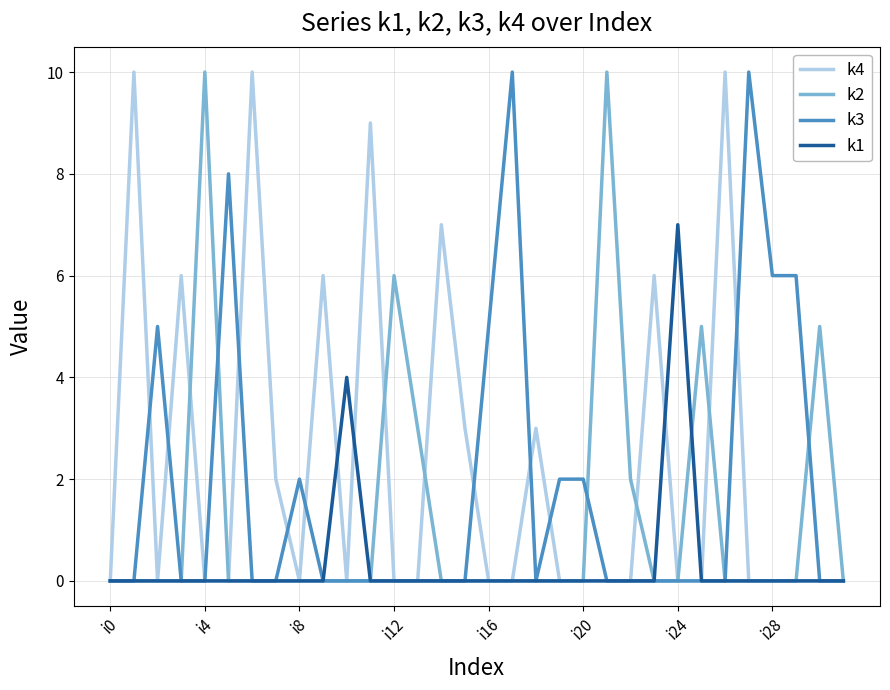

What are all the series names shown in the legend?

k4, k2, k3, k1